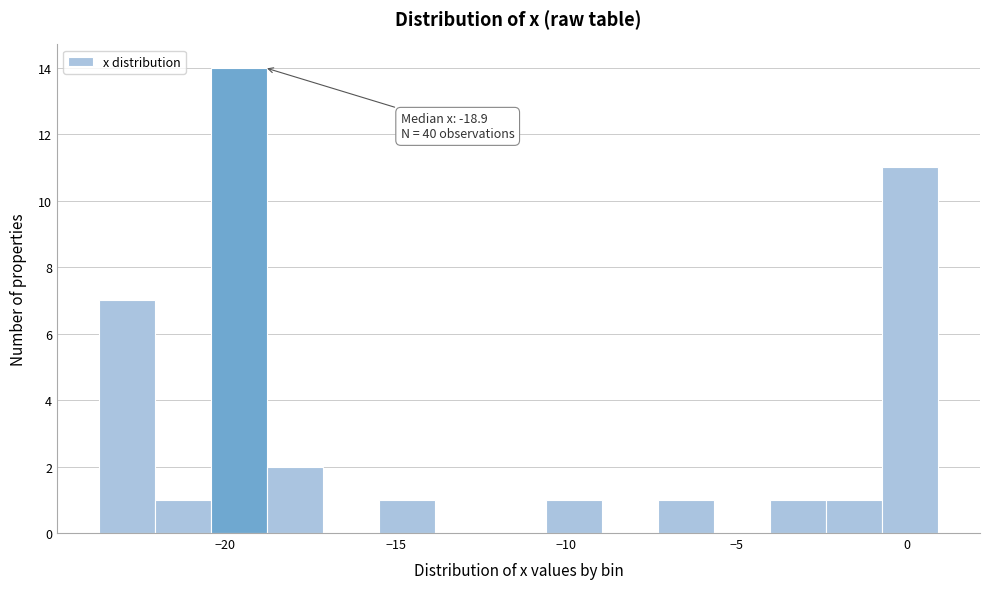

Read against the x-axis, roughly where is the centre of the tallest bar?

-19.5